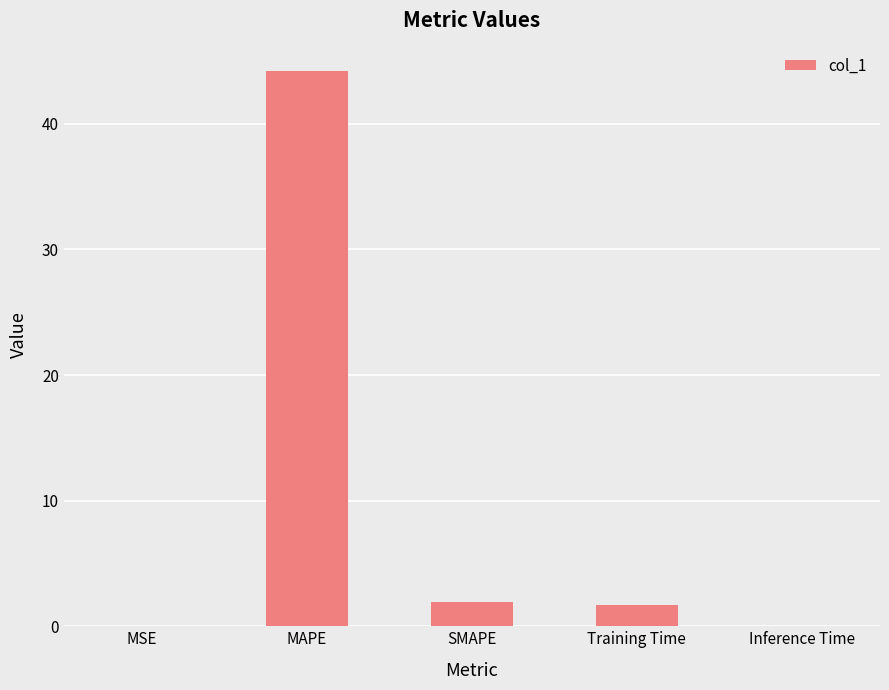

Which label corresponds to the largest value in the chart?

MAPE